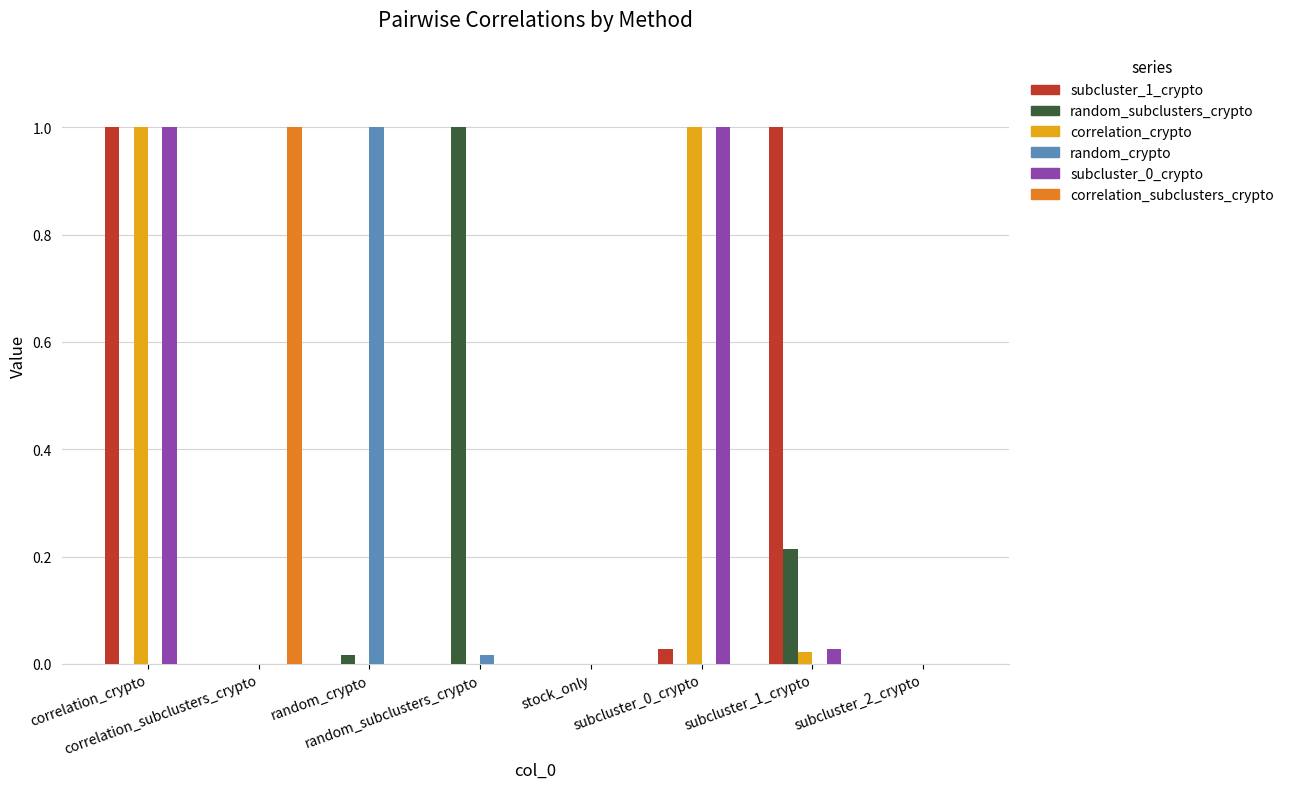

How many data points does each series have?

8